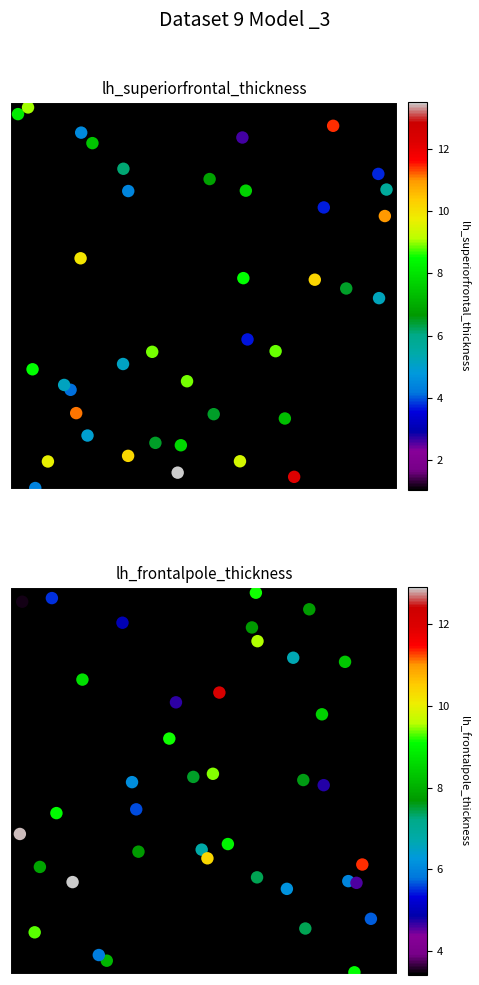

The value of lh_superiorfrontal_thickness at 22 is 1.2. True or false?

False